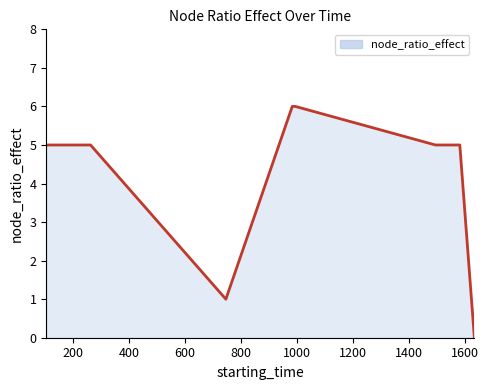

What is the difference between the maximum and minimum values?

6